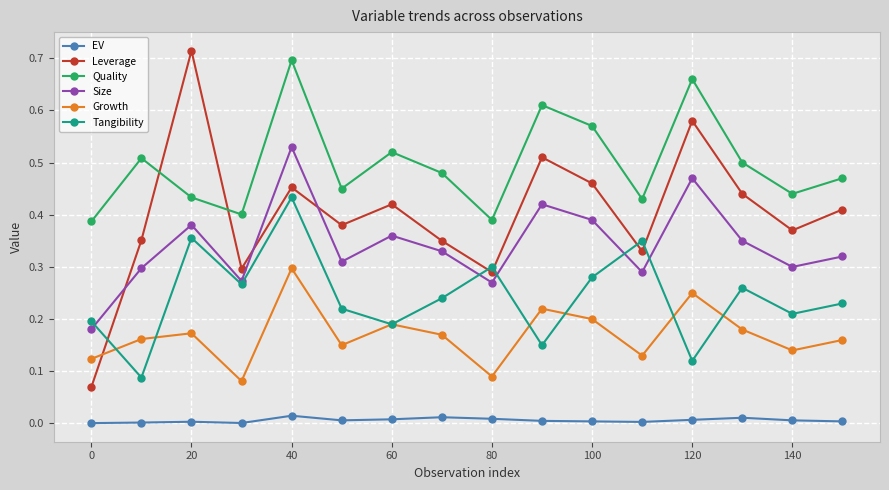

In Leverage, how many points are lower than both neighbors (excluding endpoints)?

5